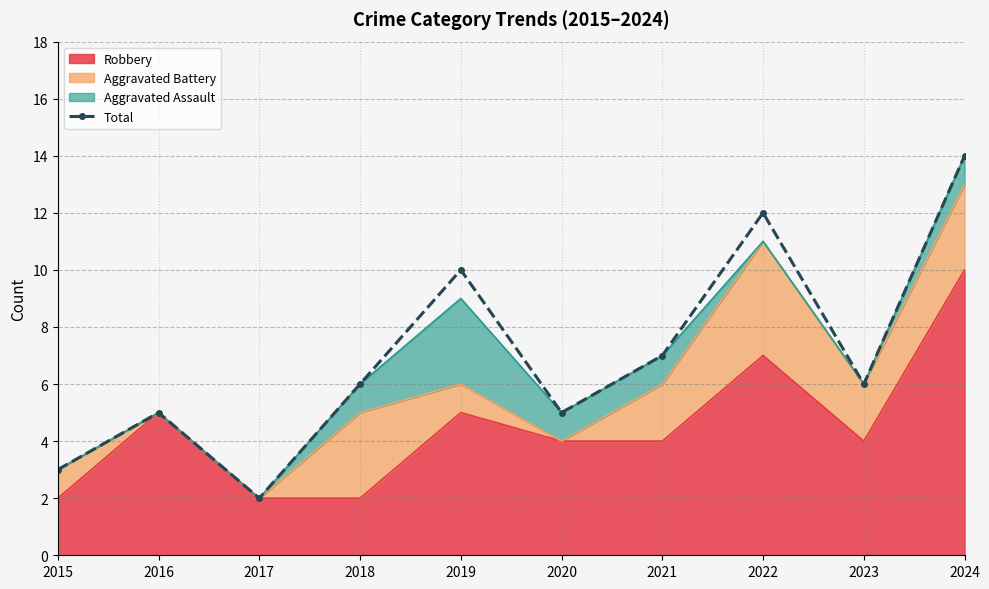

Which has a higher value, 2021 or 2018?

2021